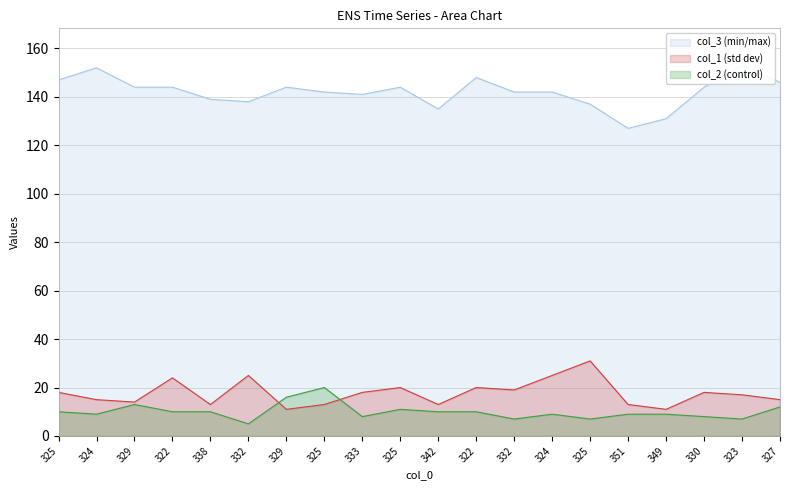

The value of col_1 at 325 is 18. True or false?

True